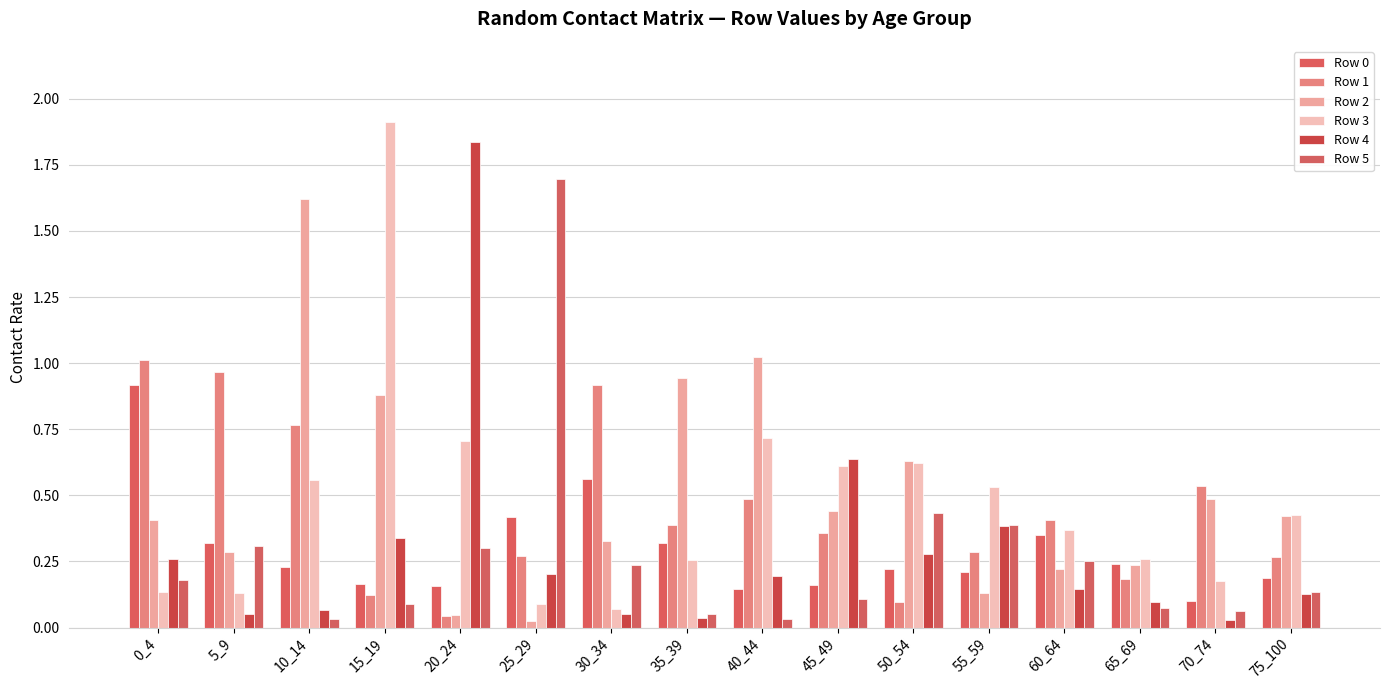

What is the spread (max minus min) of values at 60_64?

0.3